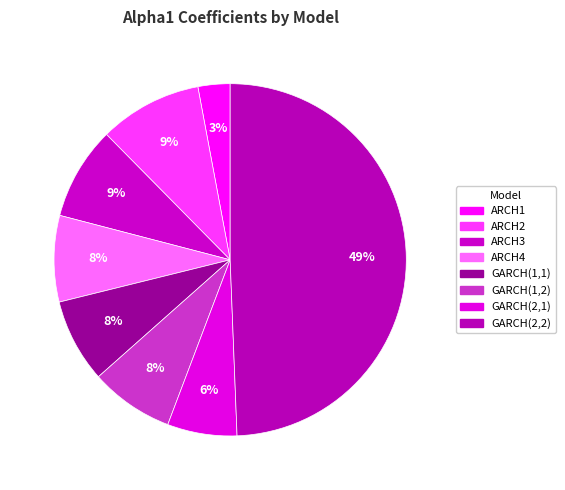

To the nearest percent, what portion does GARCH(2,1) represent?

6%